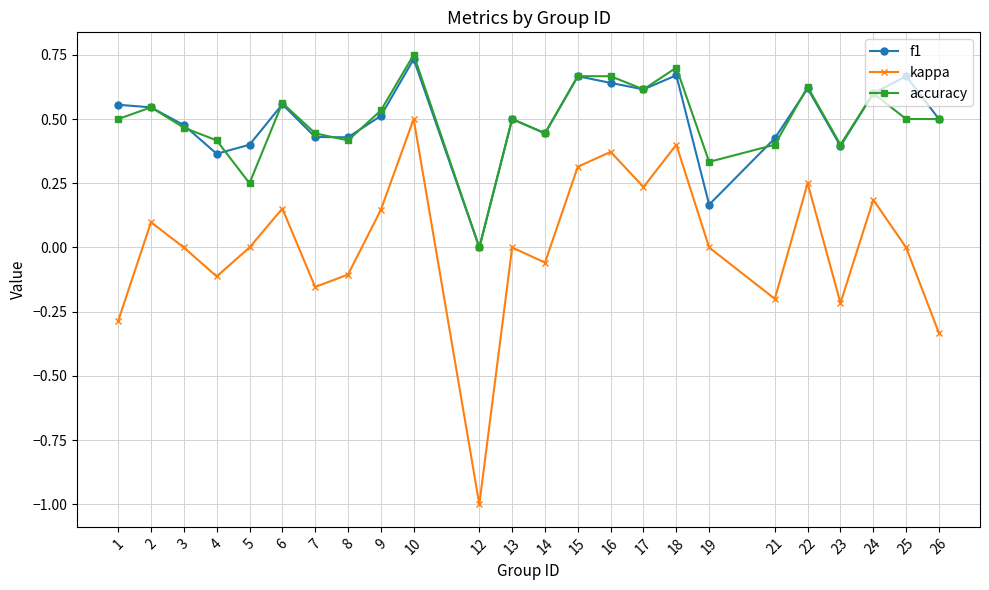

What is the total value across all series at 6?

1.3